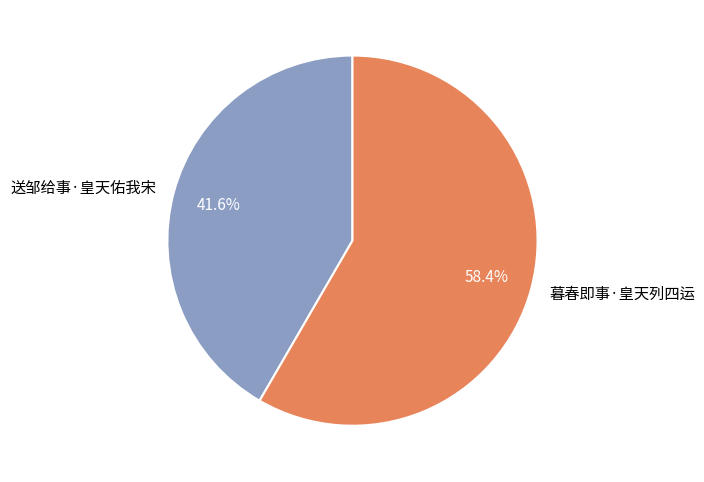

To the nearest percent, what is the difference between the 送邹给事·皇天佑我宋 and 暮春即事·皇天列四运 slice percentages?

17%